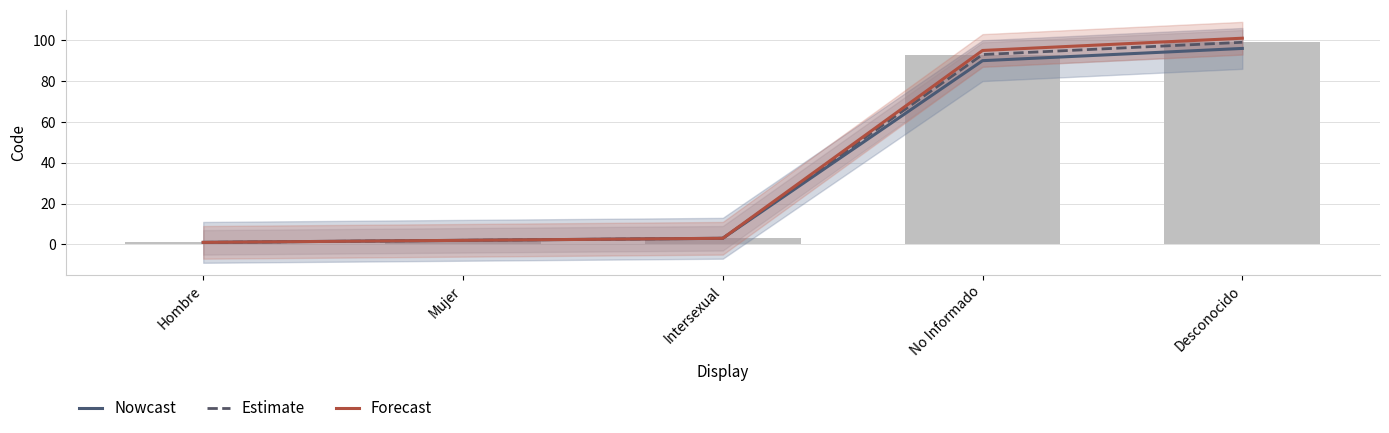

What are all the series names shown in the legend?

Nowcast, Estimate, Forecast